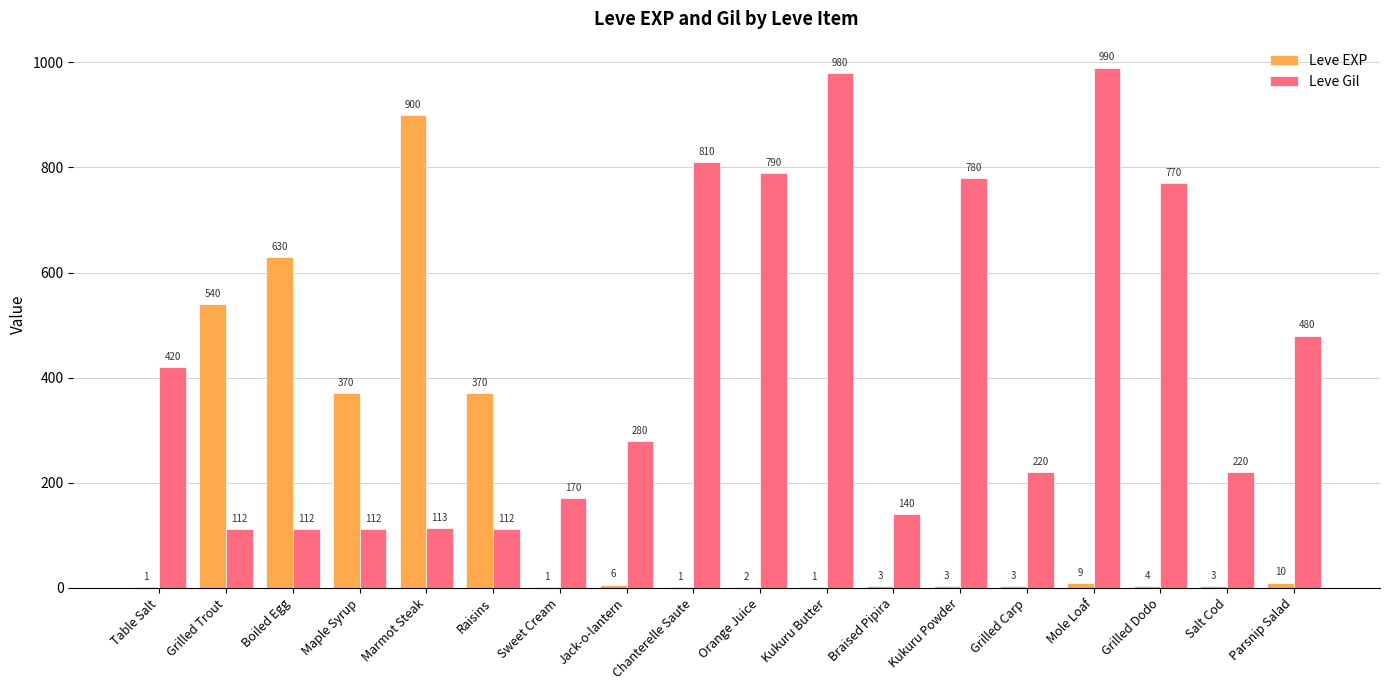

The value of Leve Gil at Grilled Dodo is 230. True or false?

False